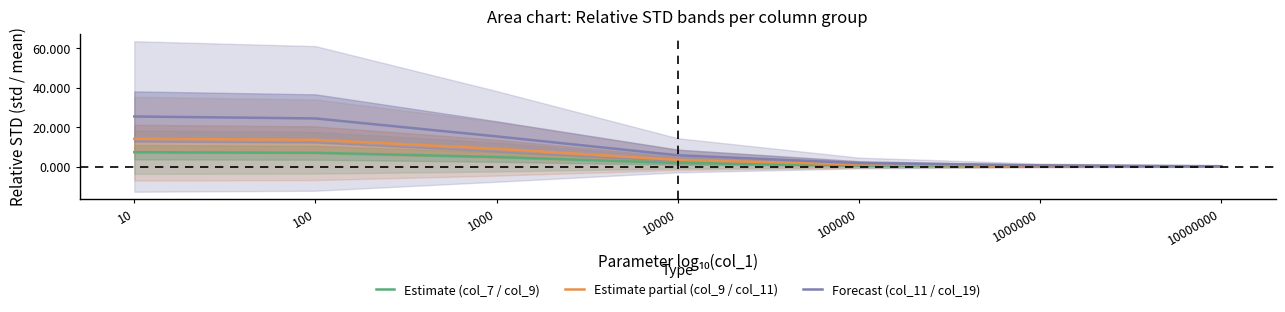

At which category is the sum across all series the highest?

10